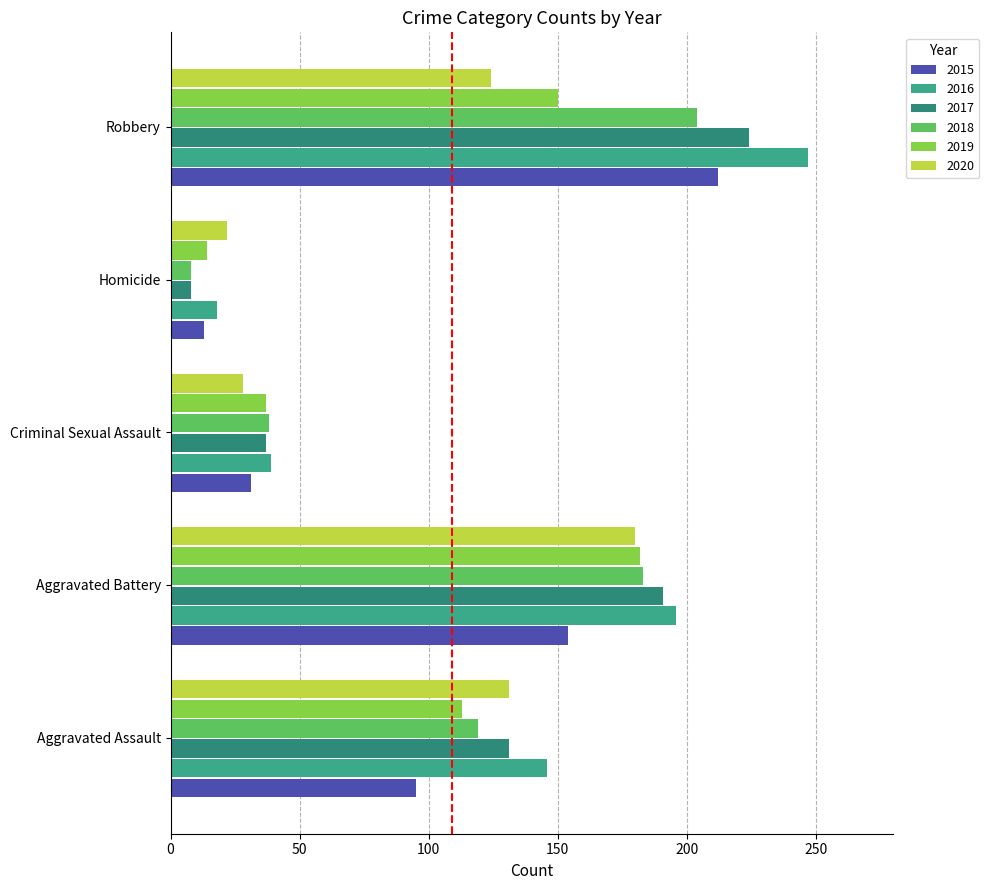

What is the total value across all series at Criminal Sexual Assault?

210